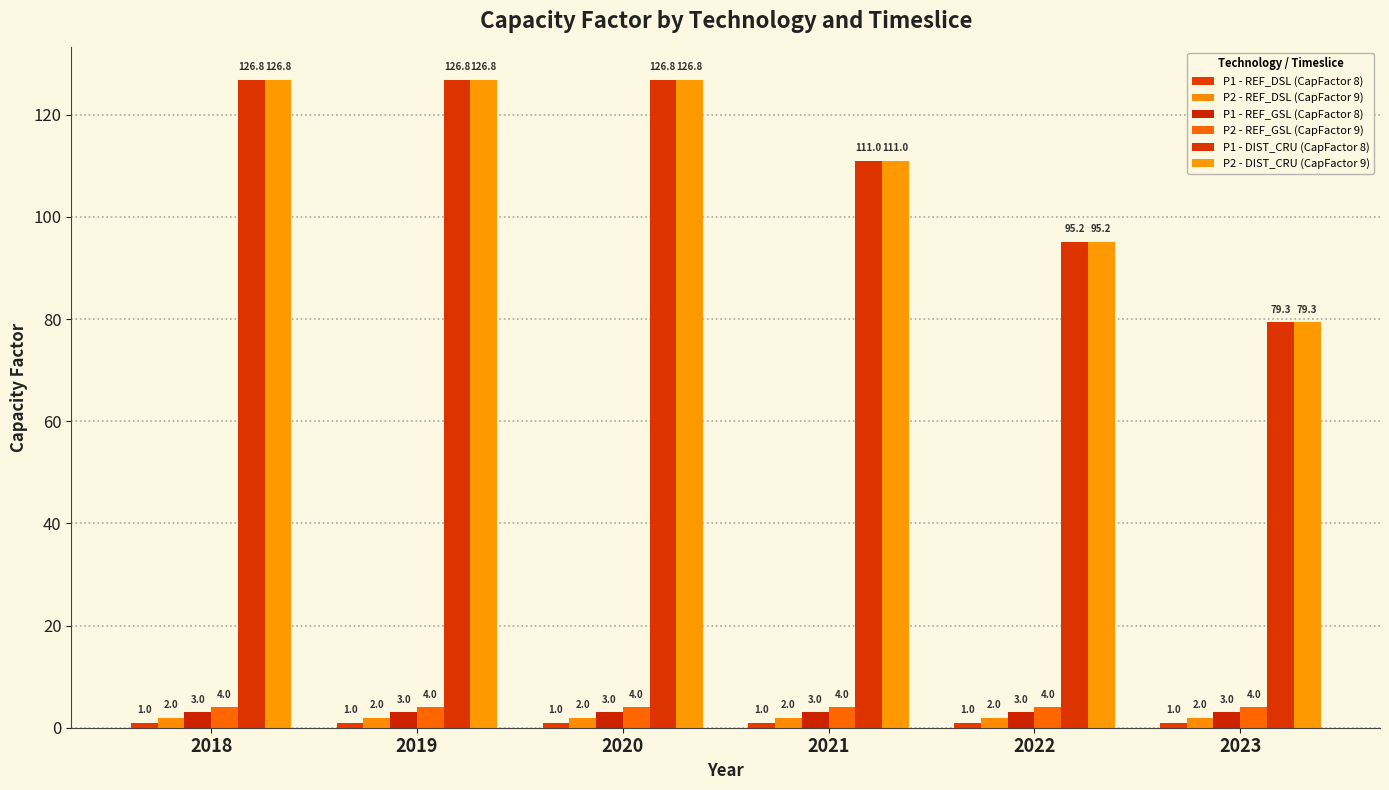

Read the P1 - DIST_CRU (CapFactor 8) value at 2023.

79.3